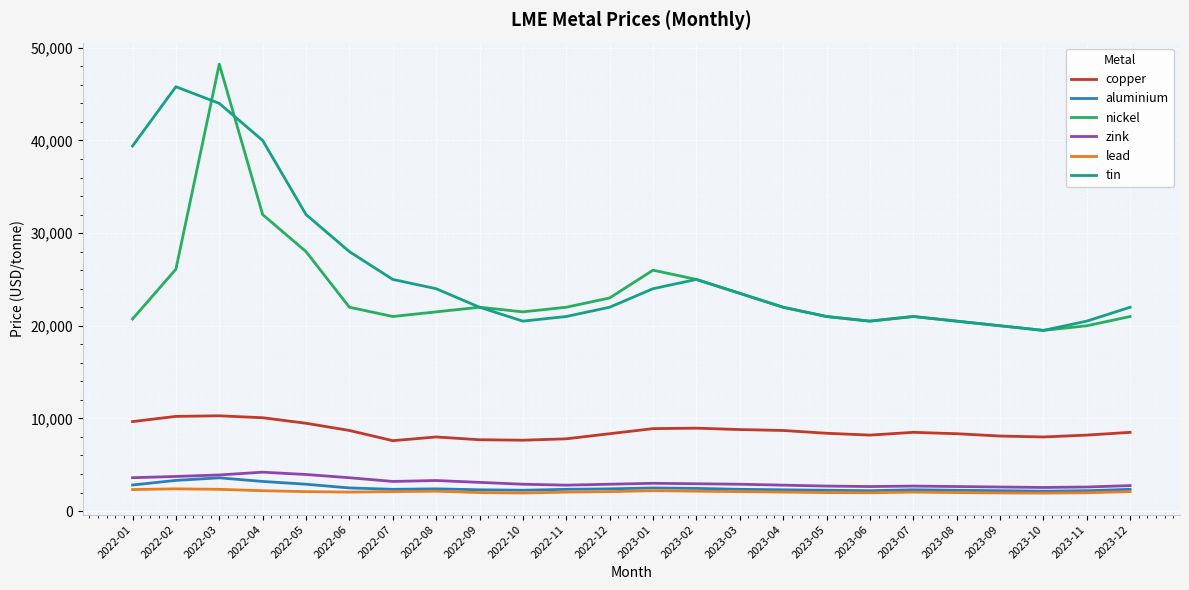

What position from the left is 2023-08?

20